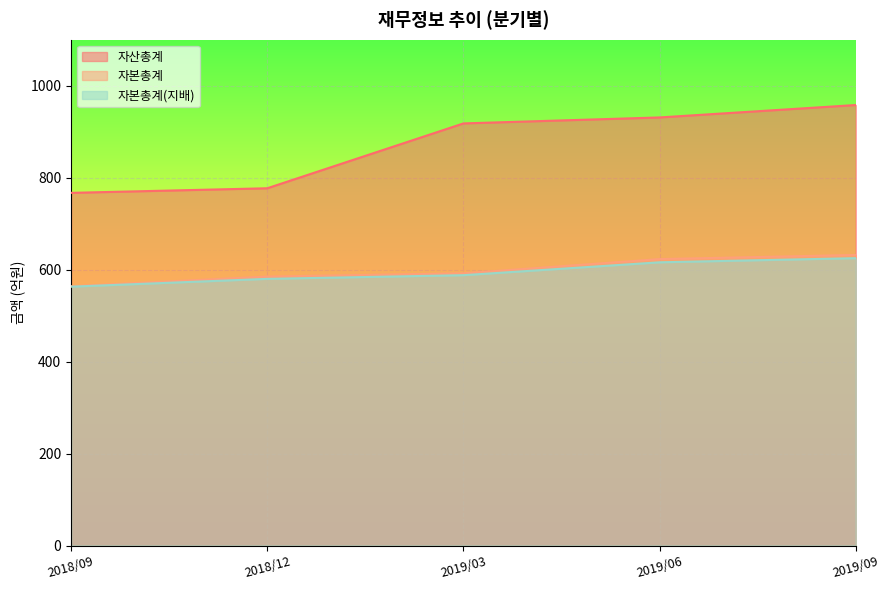

What is the total value across all series at 2019/06?

2170